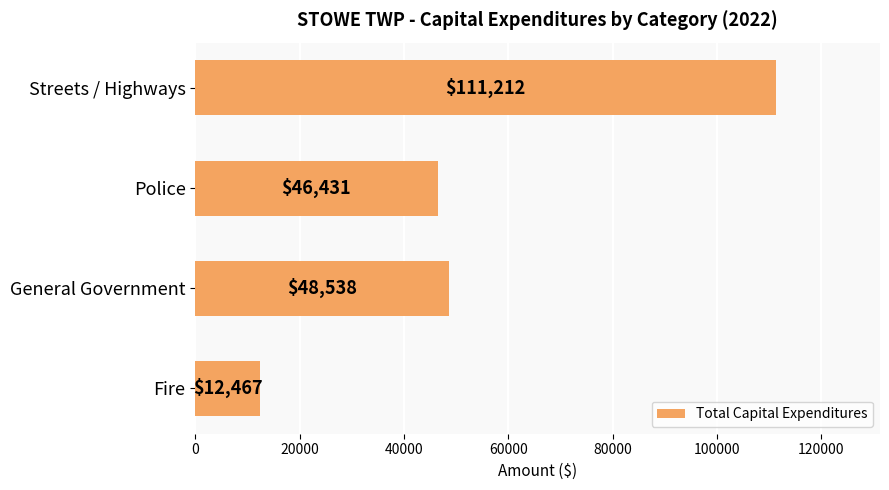

Rank the categories by value from lowest to highest.

Fire, Police, General Government, Streets / Highways